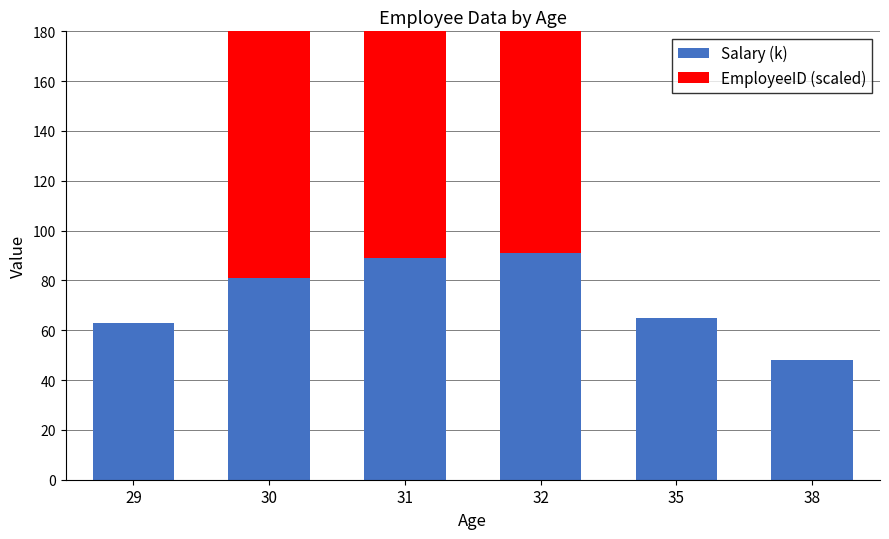

Is the value of EmployeeID (scaled) at 32 greater than the value of Salary (k) at 32?

Yes